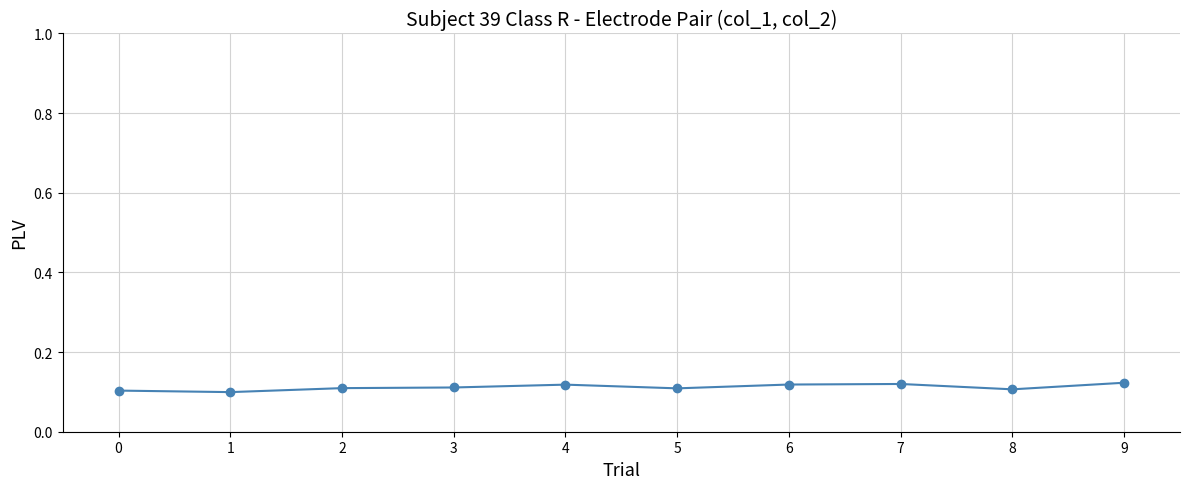

Is it true that the value at 0 is 0.1?

True